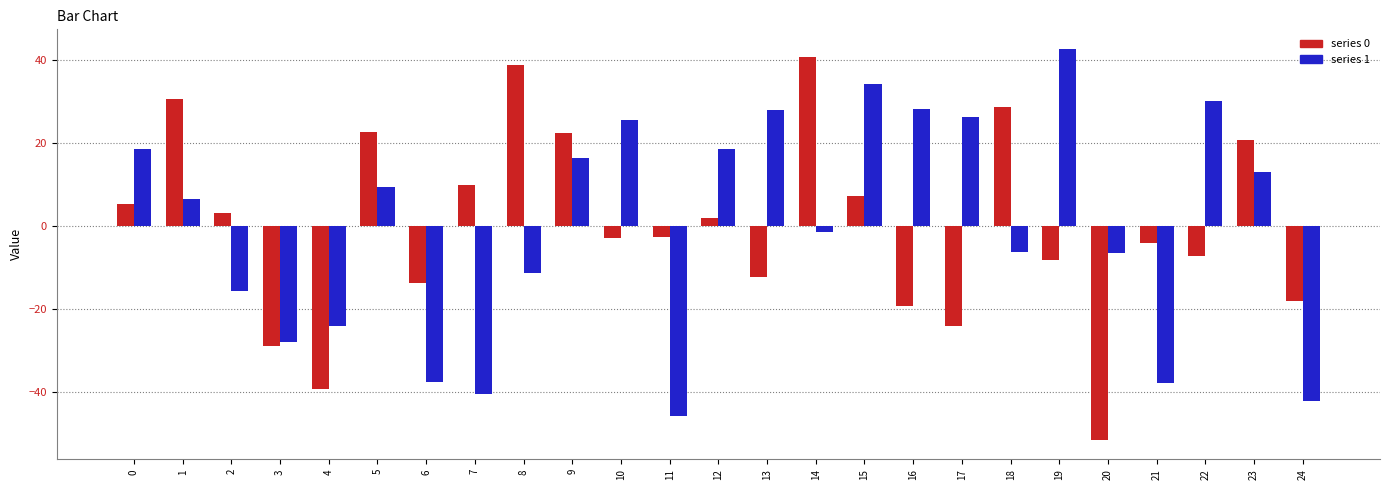

What is the total value across all series at 20?

-57.9